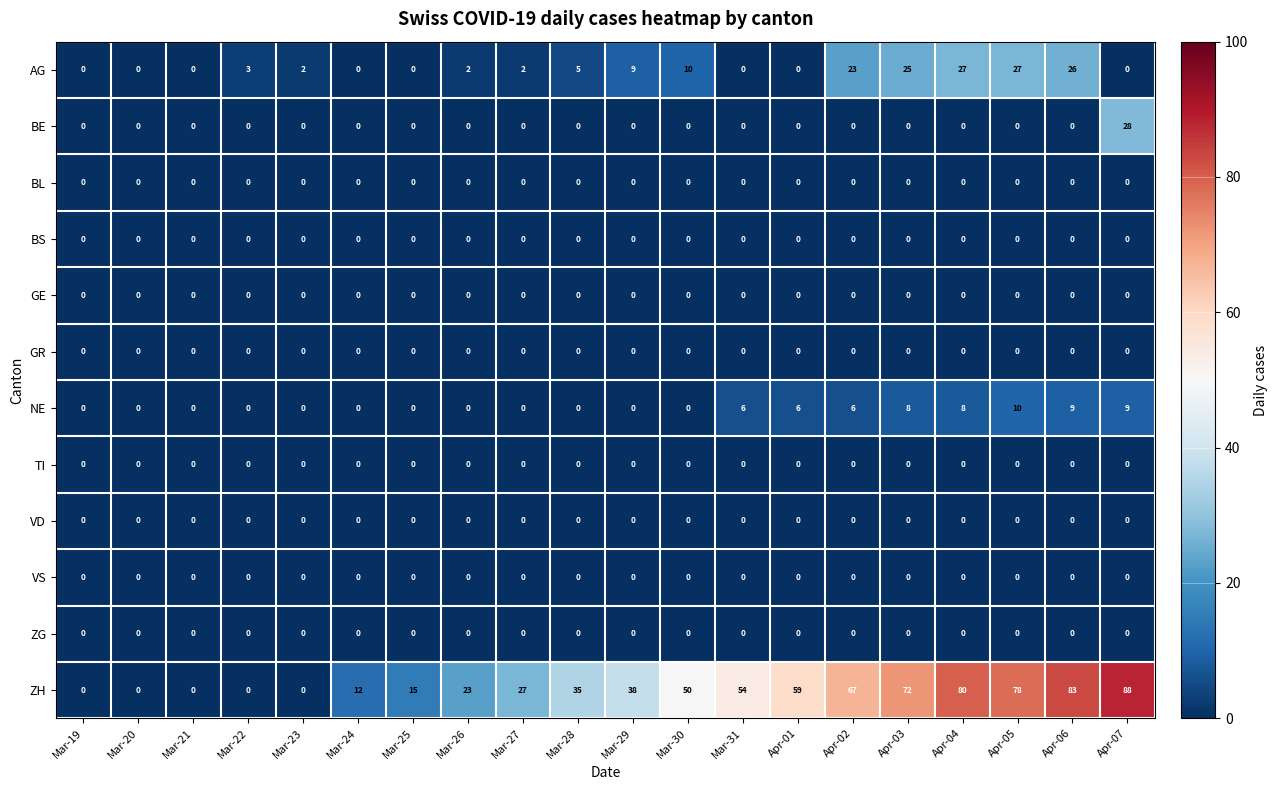

What is the maximum value shown in the chart?

88